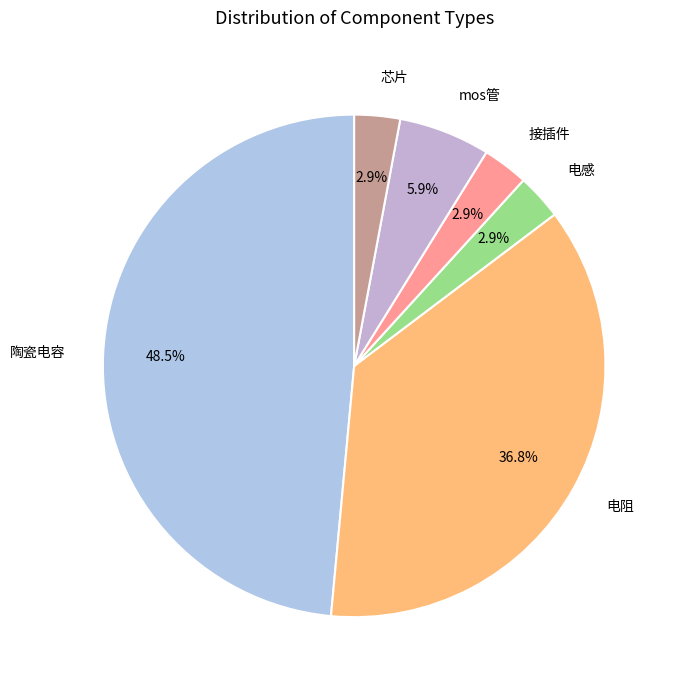

Which slice is the largest?

陶瓷电容